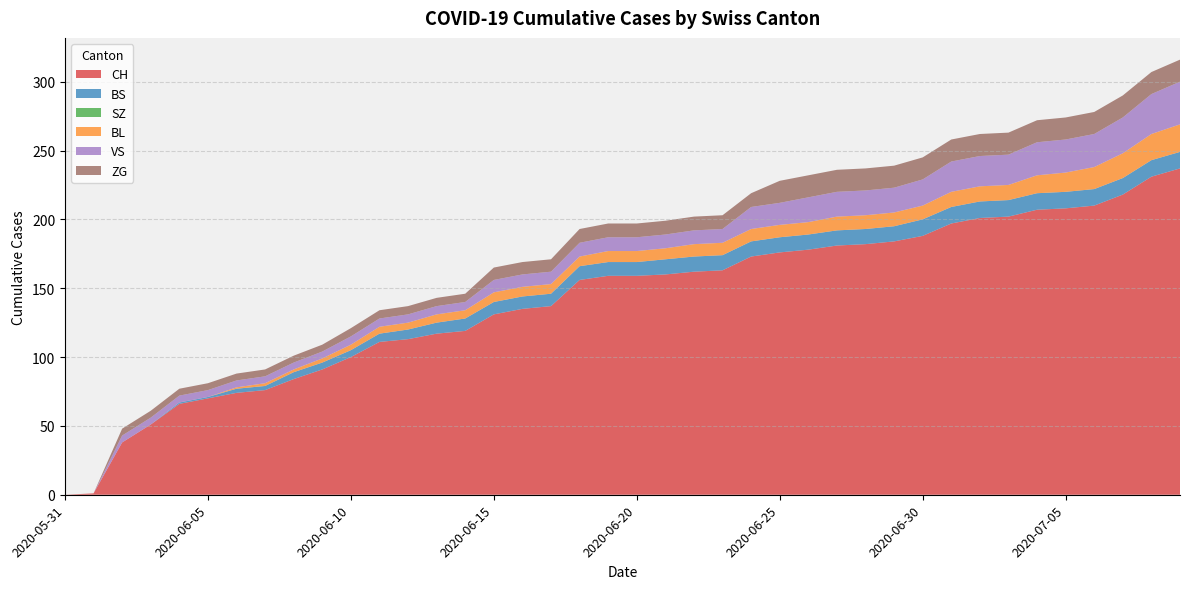

Reading left to right, what are all the values shown in this chart?

CH: 0	1	38	51	66	70	74	76	84	91	100	111	113	117	119	131	135	137	156	159	159	160	162	163	173	176	178	181	182	184	188	197	201	202	207	208	210	218	231	237
BS: 0	0	0	0	1	1	3	3	5	5	5	6	7	8	9	9	9	9	10	10	10	11	11	11	11	11	11	11	11	11	12	12	12	12	12	12	12	12	12	12
SZ: 0	0	0	0	0	0	0	0	0	0	0	0	0	0	0	0	0	0	0	0	0	0	0	0	0	0	0	0	0	0	0	0	0	0	0	0	0	0	0	0
BL: 0	0	0	0	0	0	1	2	2	3	4	5	5	6	6	7	7	7	7	8	8	8	9	9	9	9	9	10	10	10	10	11	11	11	13	14	16	18	19	20
VS: 0	0	5	5	5	5	5	5	5	5	6	6	6	6	6	9	9	9	10	10	10	10	10	10	16	16	18	18	18	18	19	22	22	22	24	24	24	26	29	31
ZG: 0	0	5	5	5	5	5	5	5	5	6	6	6	6	6	9	9	9	10	10	10	10	10	10	10	16	16	16	16	16	16	16	16	16	16	16	16	16	16	16